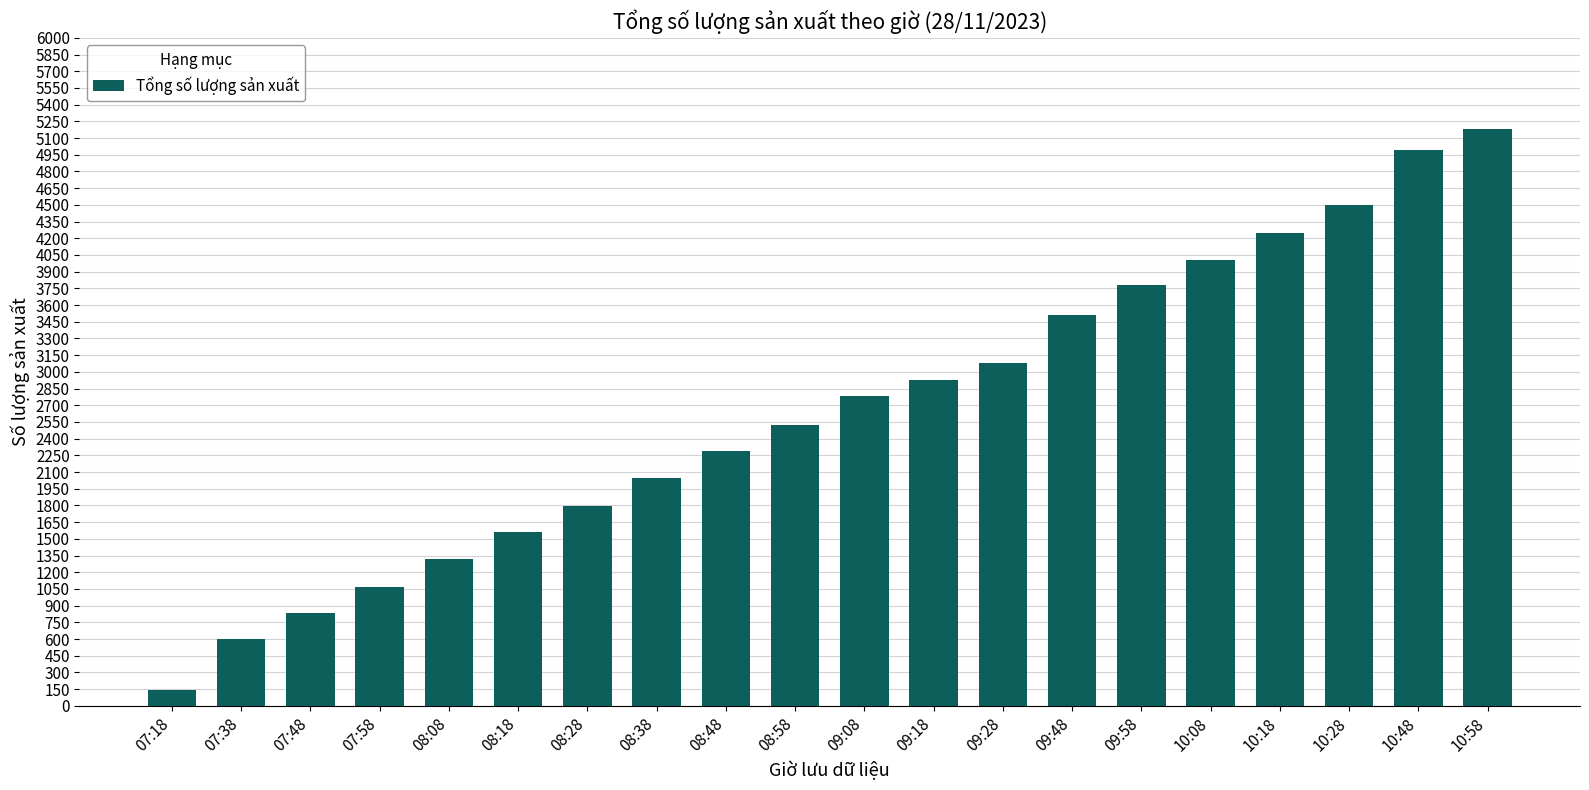

At which category does the chart reach its minimum across all series?

07:18